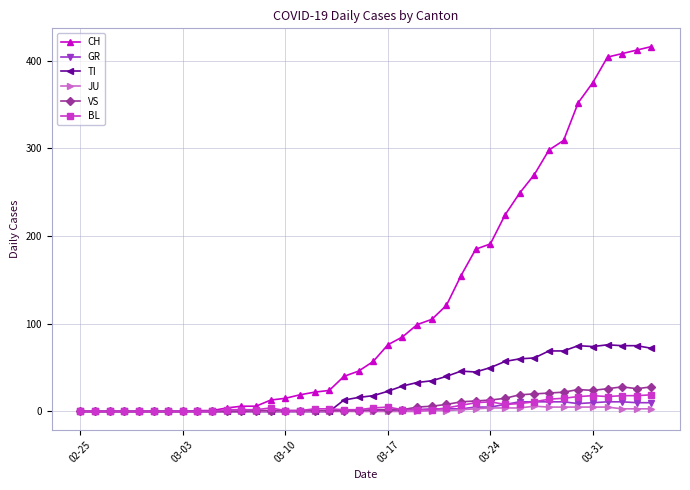

List the series in order of their peak value, highest first.

CH, TI, VS, BL, GR, JU